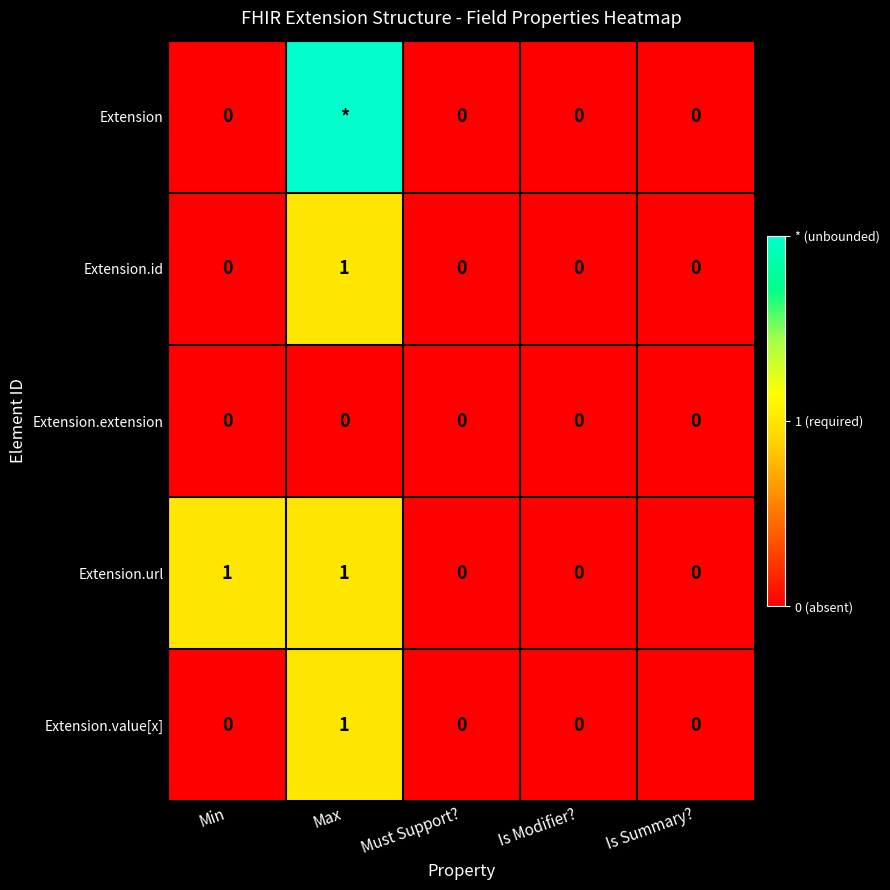

Count the Extension.value[x] values in the range 0 to 1.

5